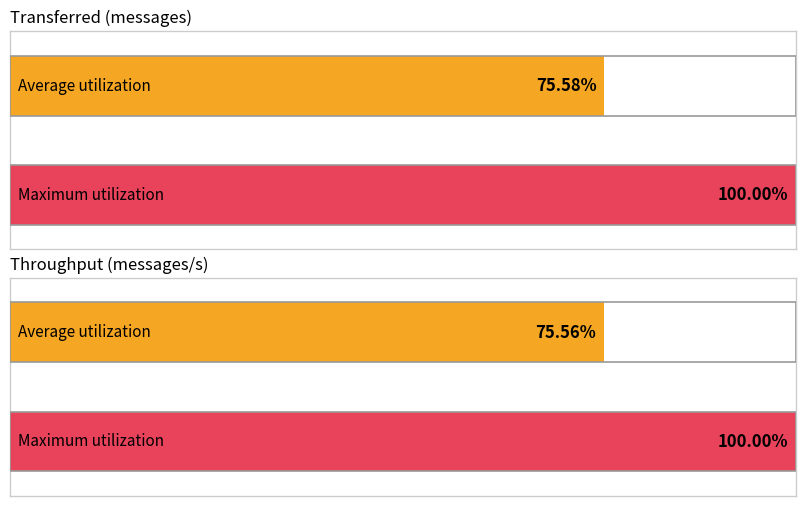

Are the bars horizontal?

Yes